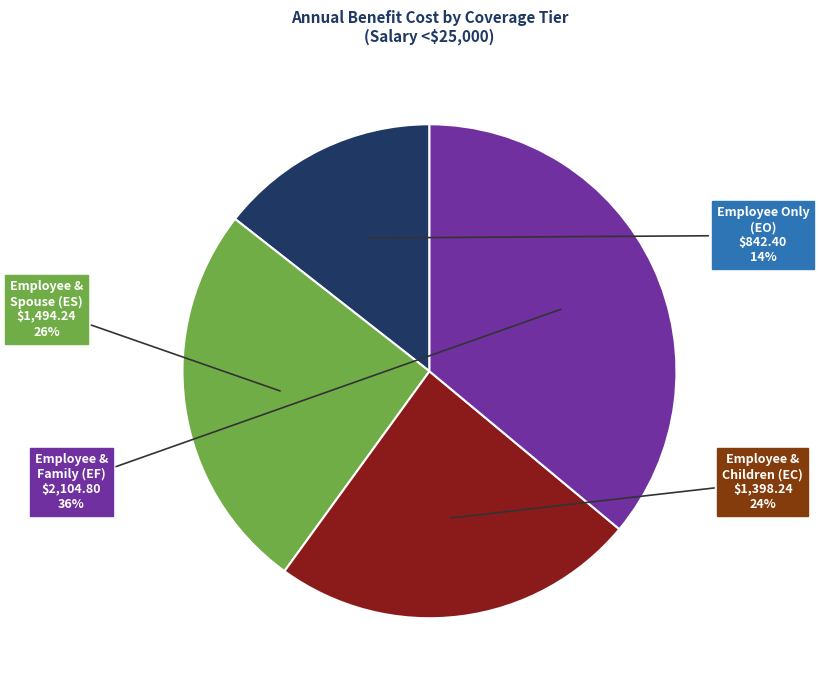

Is there a majority slice in this chart?

No